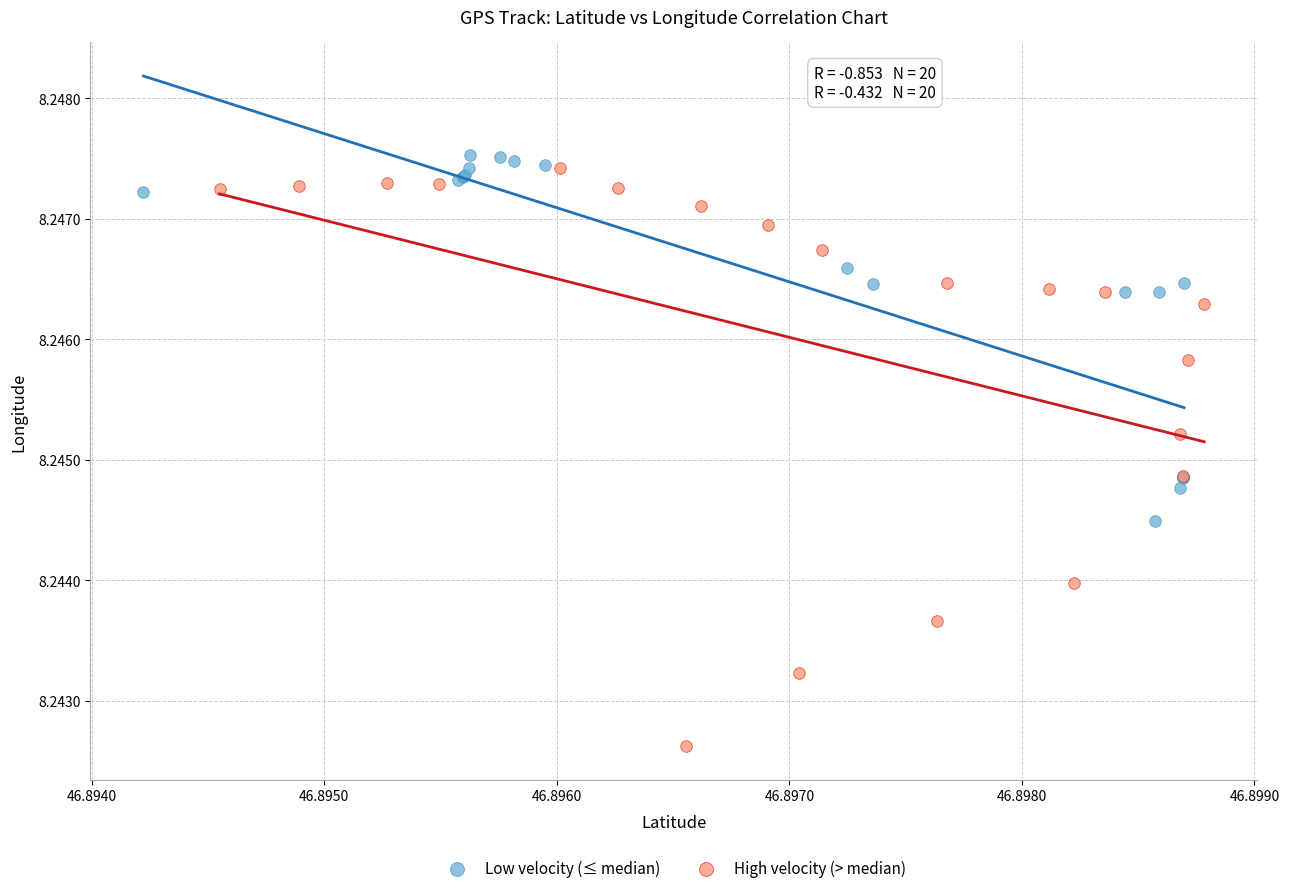

Which series reaches the minimum Y coordinate?

High velocity (> median)